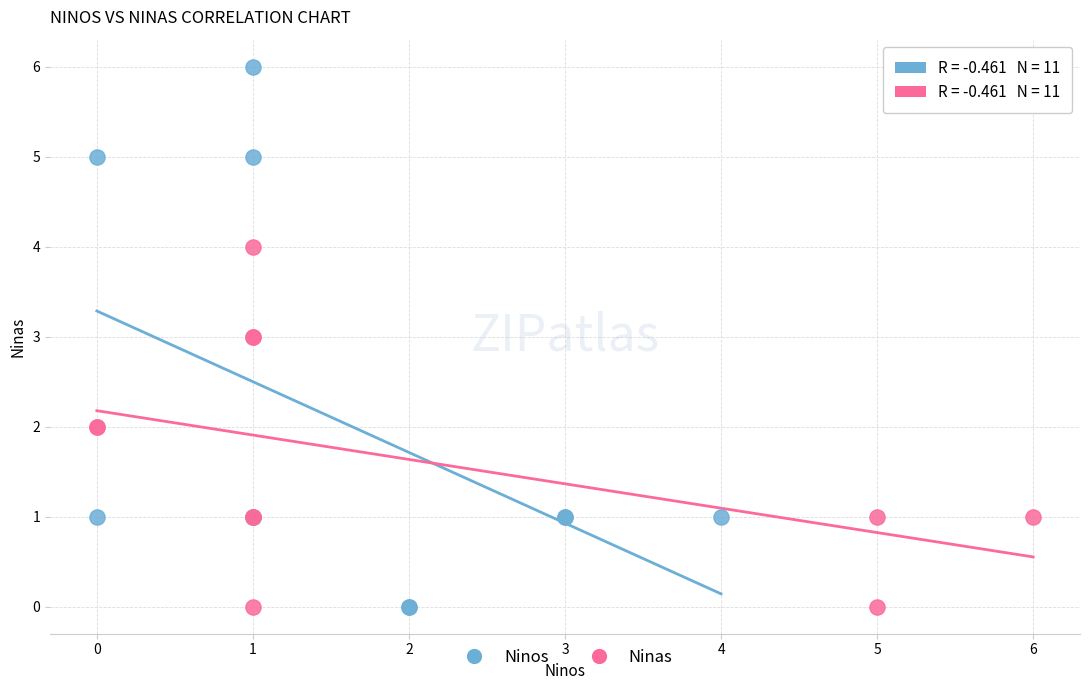

Which series has the largest Y range (max minus min)?

Ninos